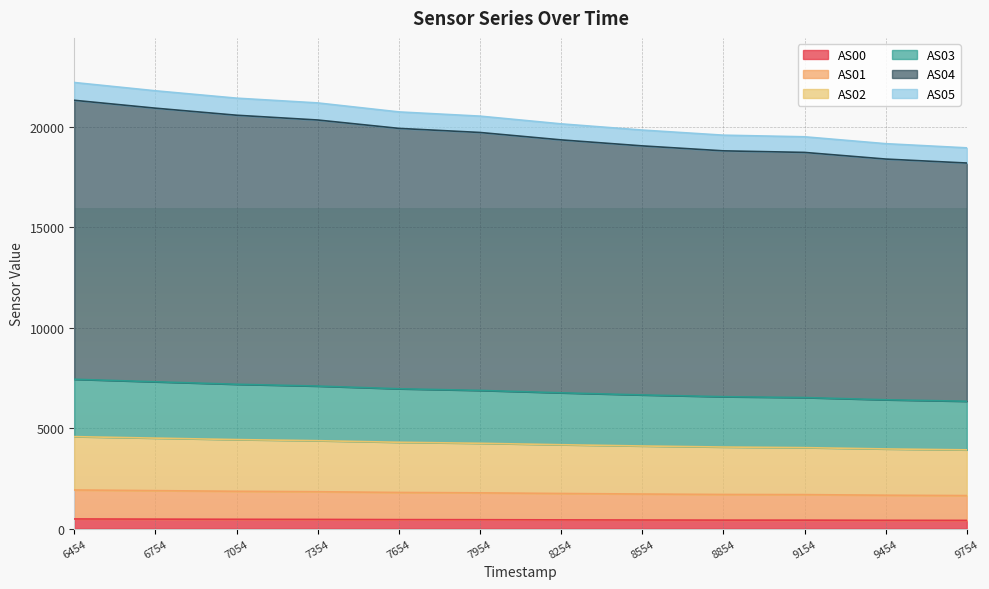

Does the chart display data point markers on the line(s)?

No